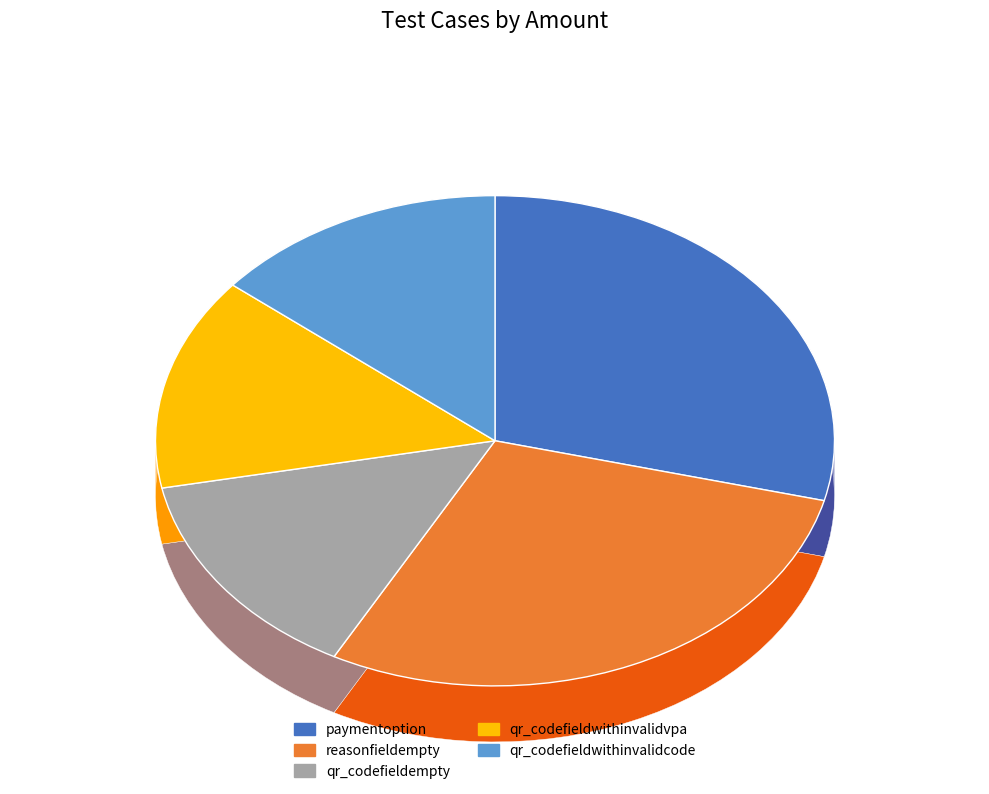

To the nearest percent, what percentage of the pie is paymentoption?

29%